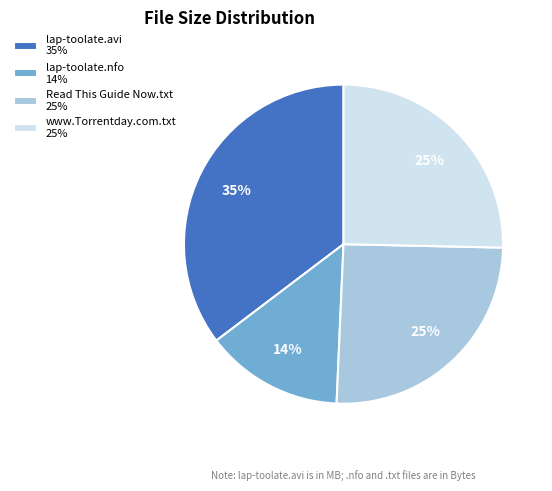

To the nearest percent, what is the combined percentage of lap-toolate.avi and Read This Guide Now.txt?

61%